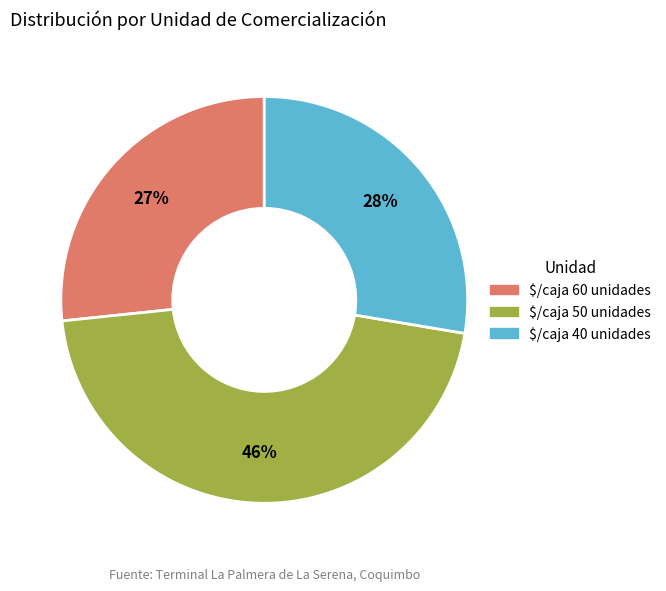

Is it true that $/caja 50 unidades is 38% of the pie?

False